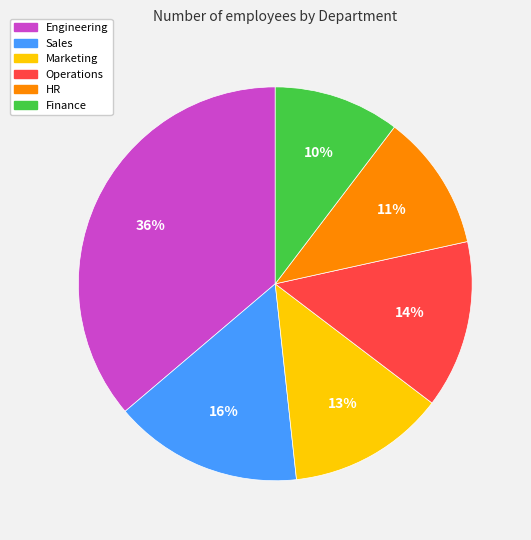

Is it true that HR is 11% of the pie?

True